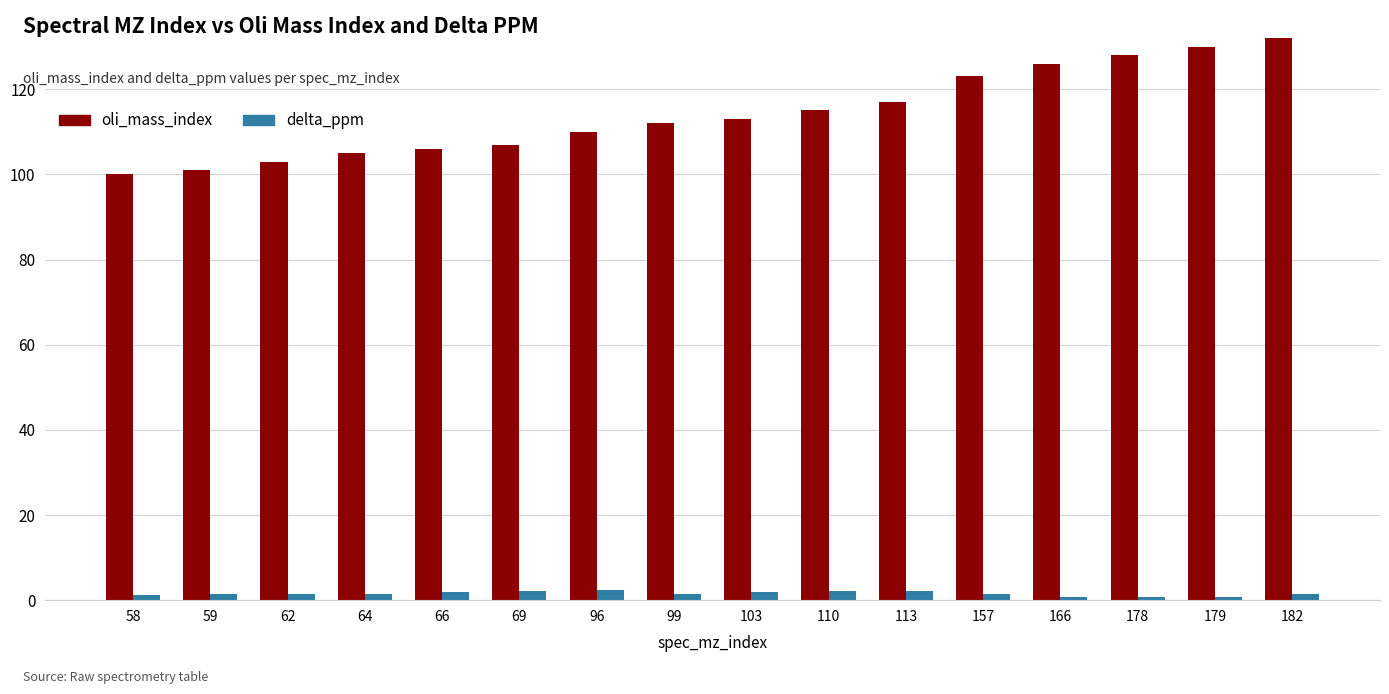

How many bars are there in total?

32